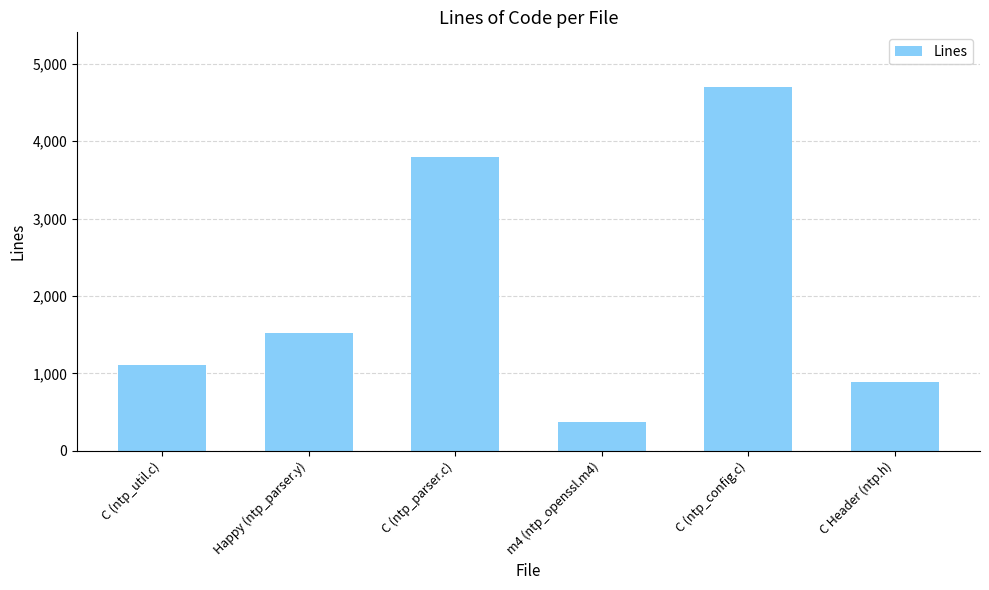

At which label is the value closest to 2535?

Happy (ntp_parser.y)